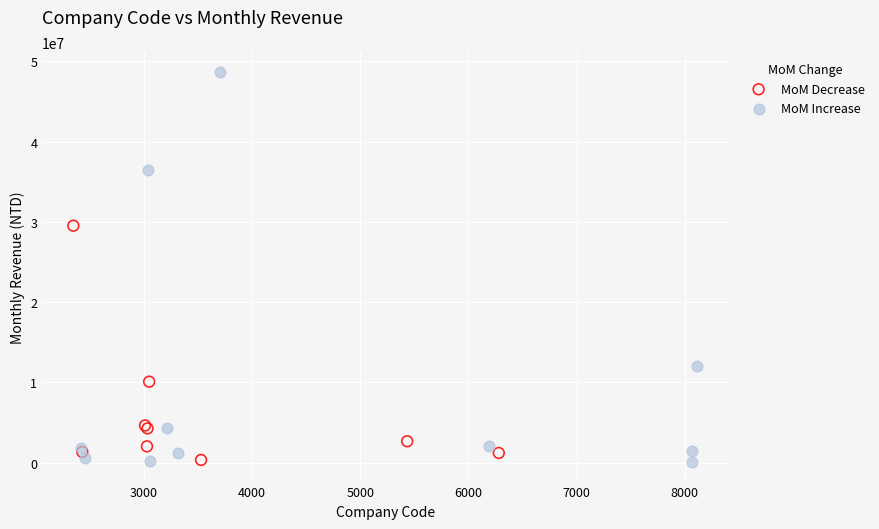

Which series has the largest Y range (max minus min)?

MoM Increase